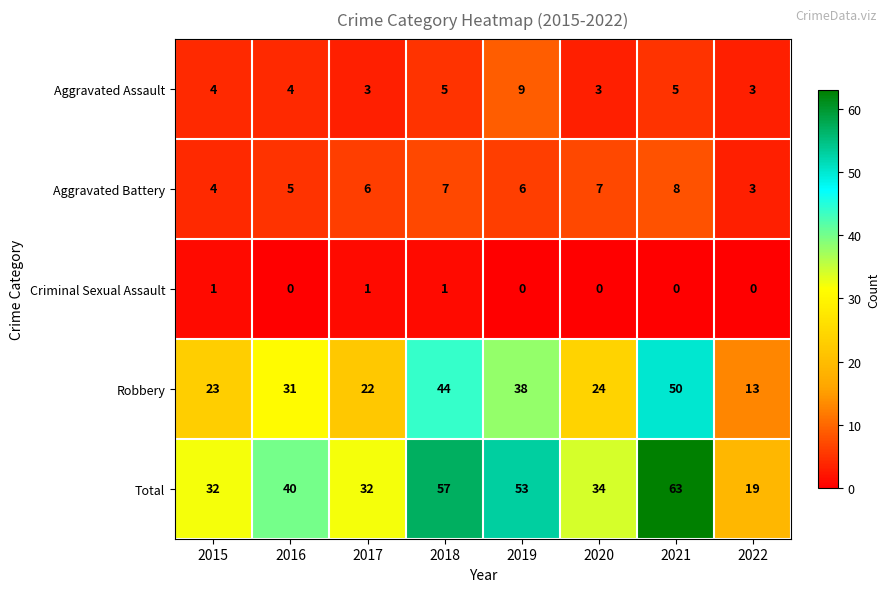

How many series are shown in this chart?

5